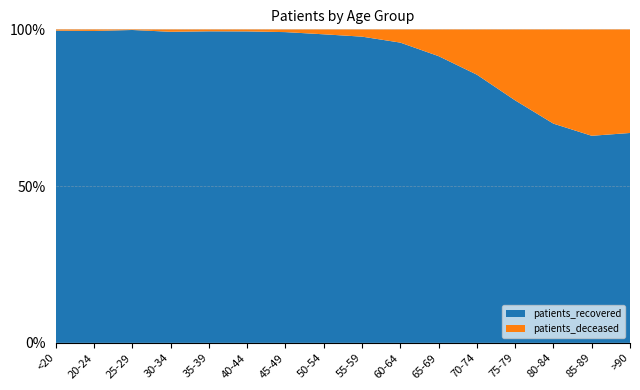

Reading left to right, extract all data points from this chart.

patients_deceased: 7	3	2	11	10	13	28	77	138	255	527	1119	1829	2116	1563	668
patients_recovered: 1649	582	955	1394	1569	1945	3131	4785	5784	5774	5640	6620	6244	4919	3041	1353